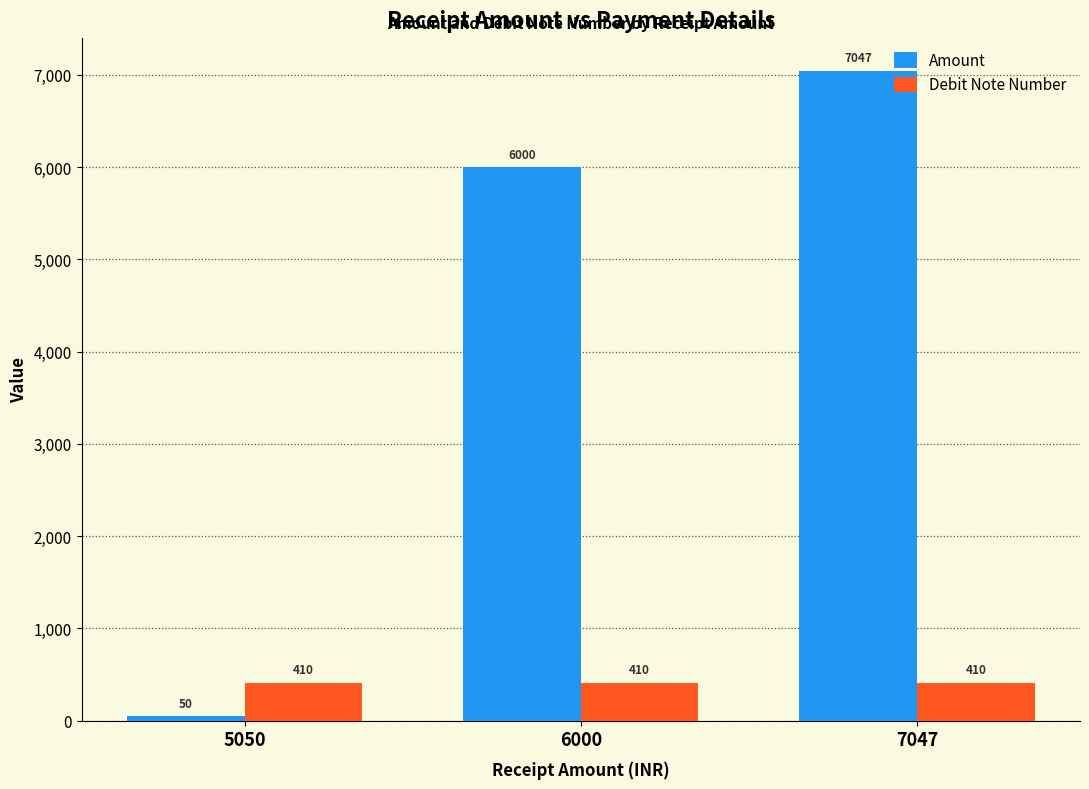

Are the bars grouped side by side (vs. stacked)?

Yes